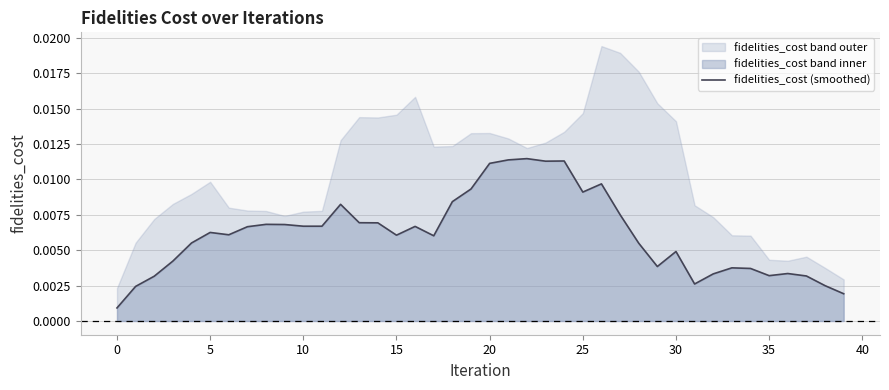

The chart shows a value of 0.0 at 35. True or false?

True